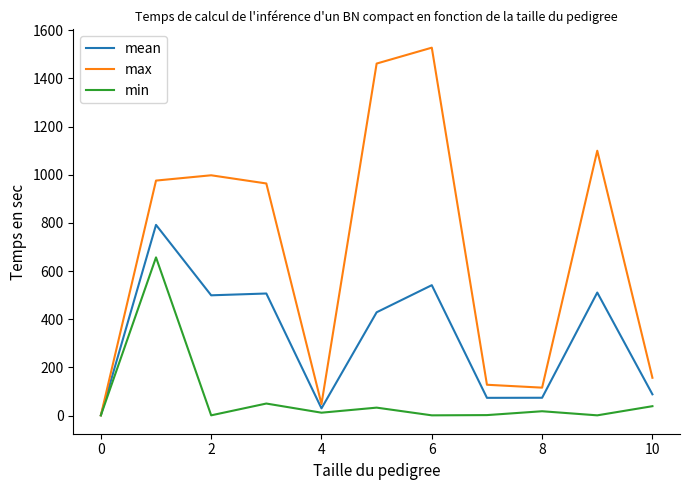

Rank the series by their average value, from highest to lowest.

max, mean, min